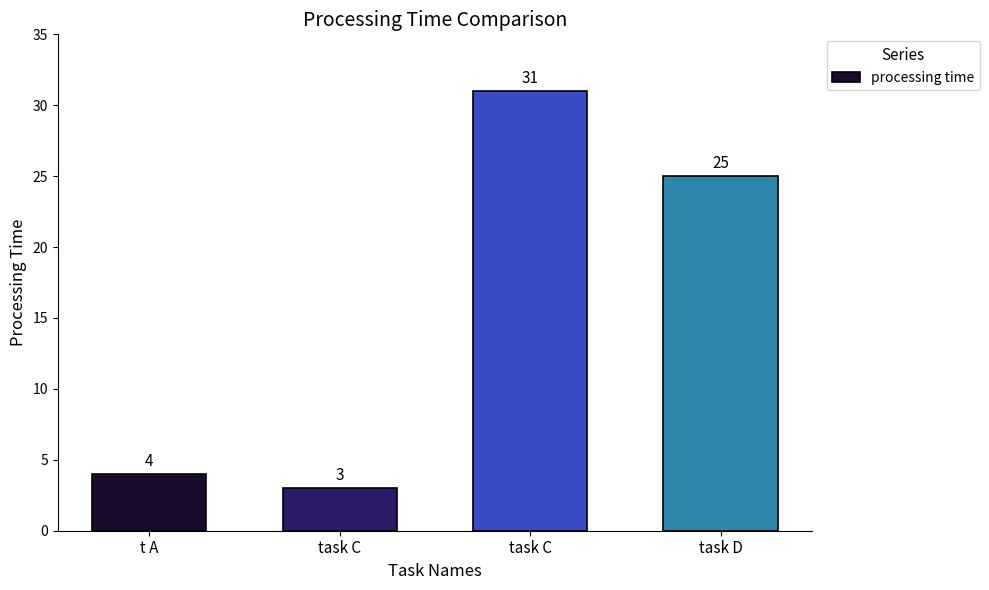

List the labels in order of value, largest first.

task C, task D, t A, task C